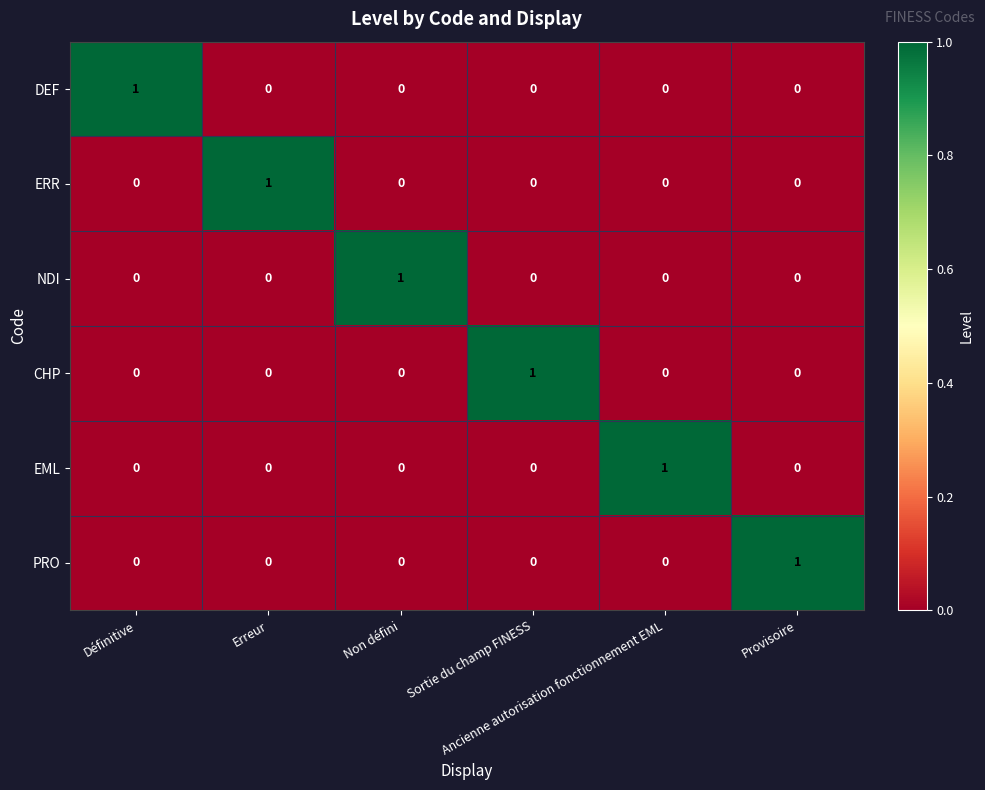

Count the EML values in the range 0 to 1.

6